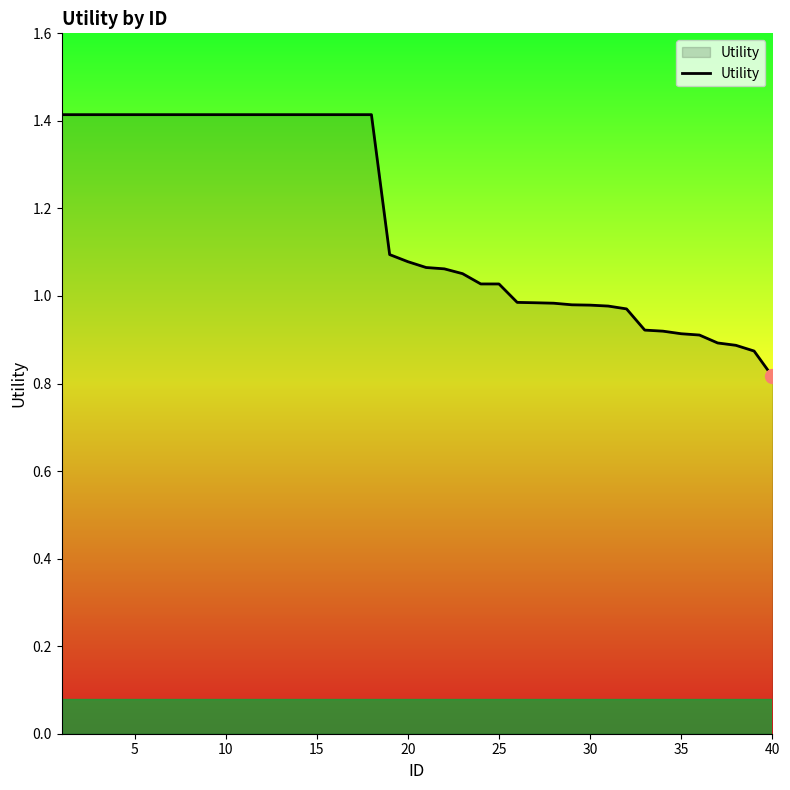

What is the greatest value displayed?

1.4